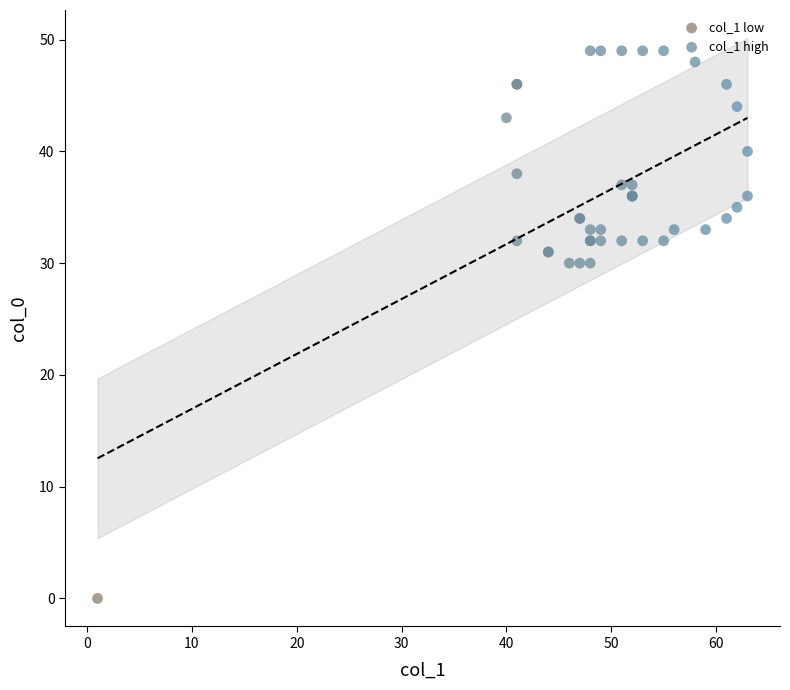

What are all the series names shown in the legend?

col_1 low, col_1 high